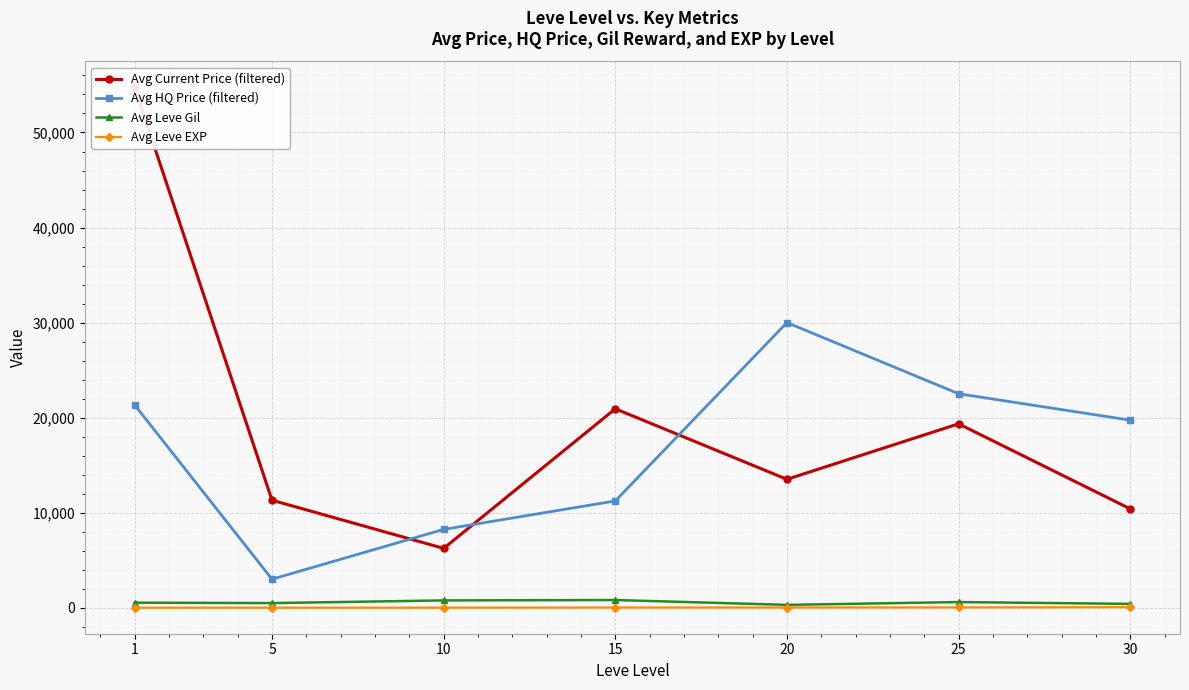

How many series are shown in this chart?

4